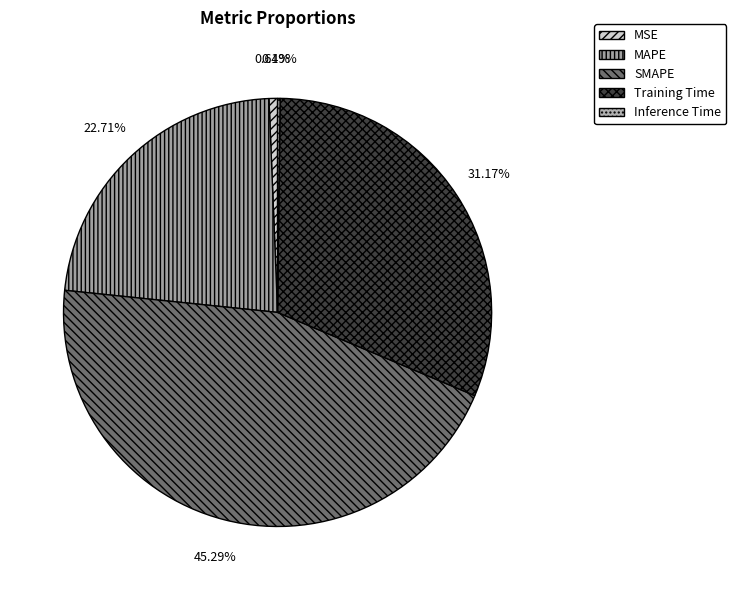

What is the total percentage of Training Time and SMAPE?

76.5%